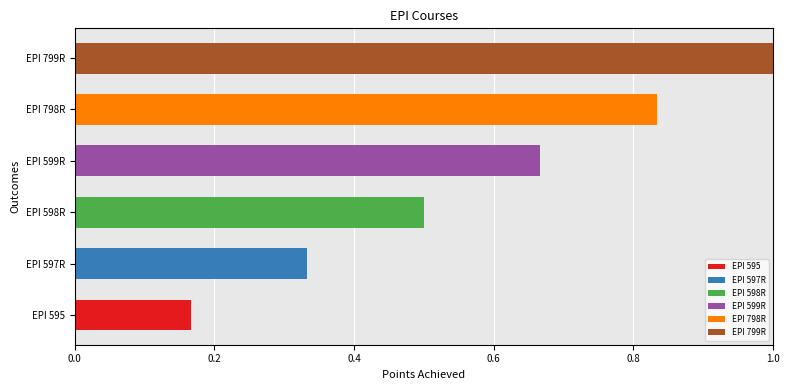

The value at EPI 598R is 0.2. True or false?

False